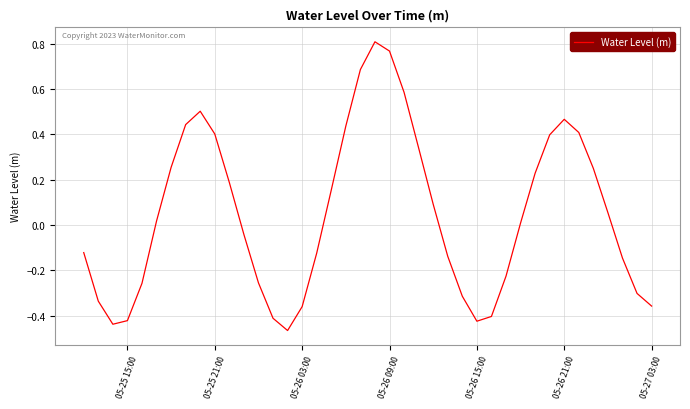

What is the difference between the maximum and minimum values?

1.3